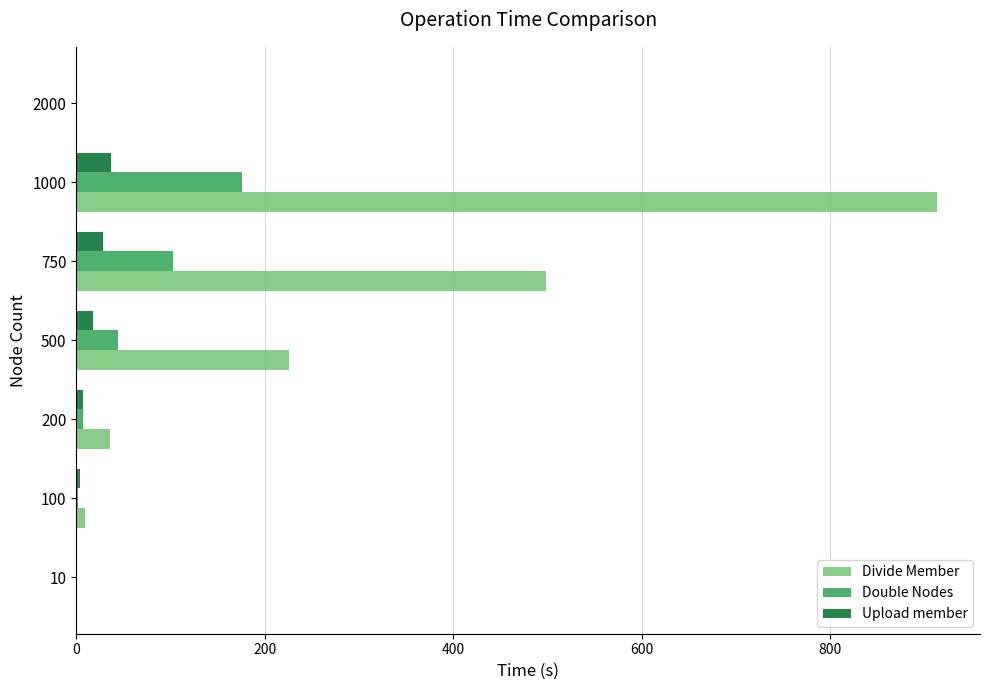

The value of Double Nodes at 1000 is 77.3. True or false?

False